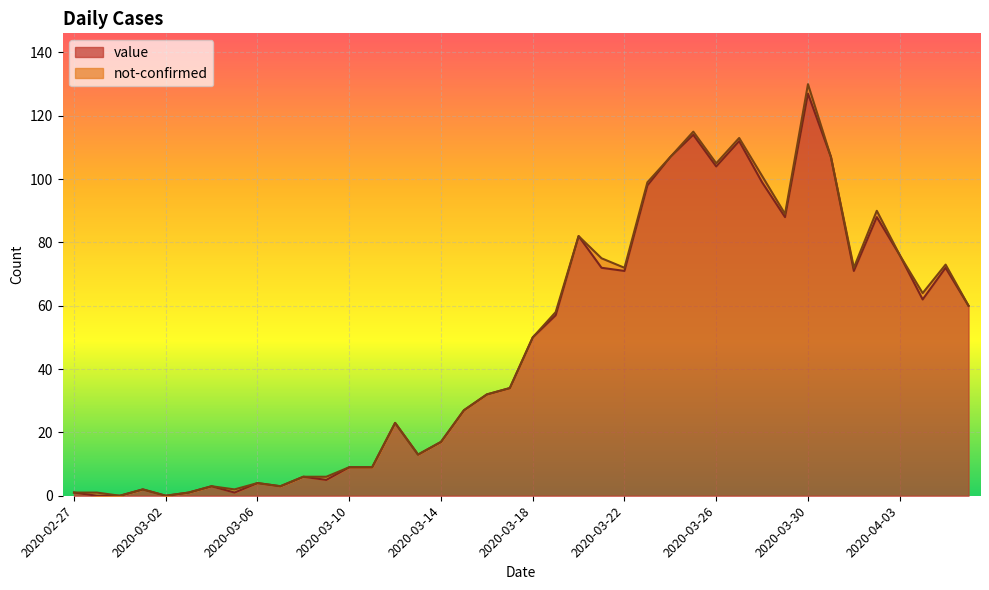

How many lines are shown in the chart?

2